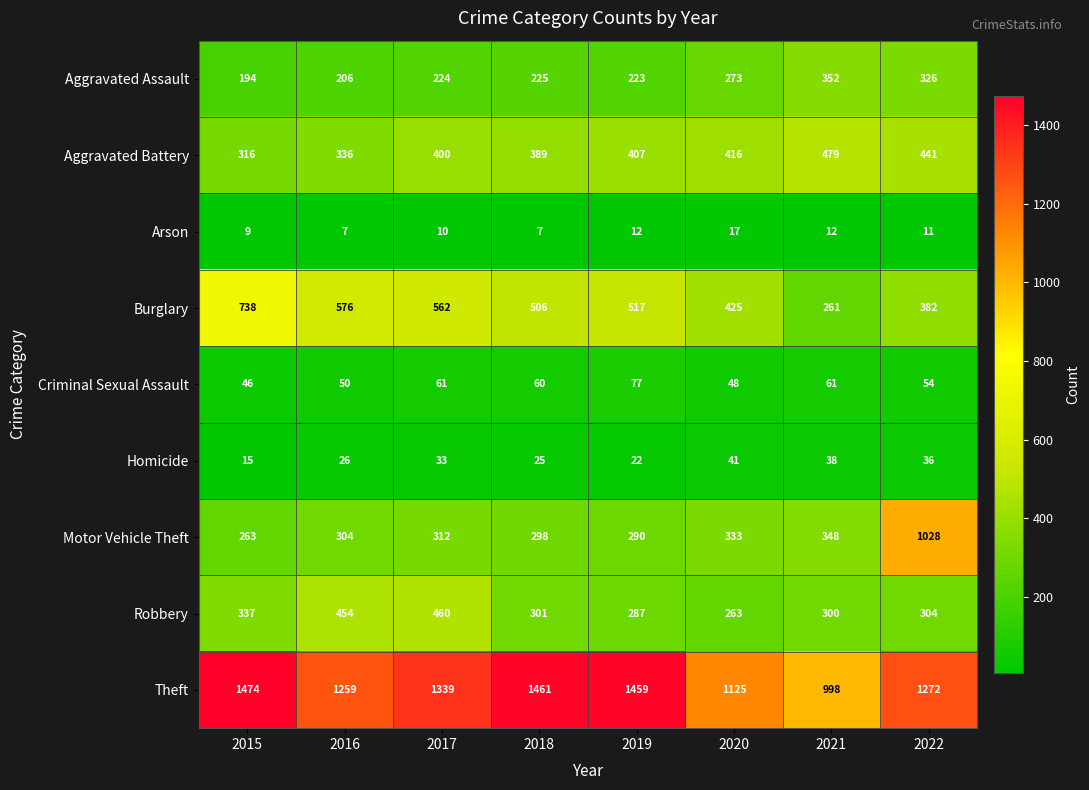

List the series in order of their peak value, lowest first.

Arson, Homicide, Criminal Sexual Assault, Aggravated Assault, Robbery, Aggravated Battery, Burglary, Motor Vehicle Theft, Theft